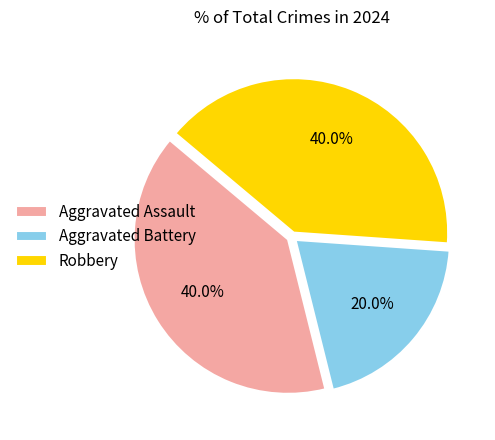

Is there any slice that represents more than half of the pie?

No